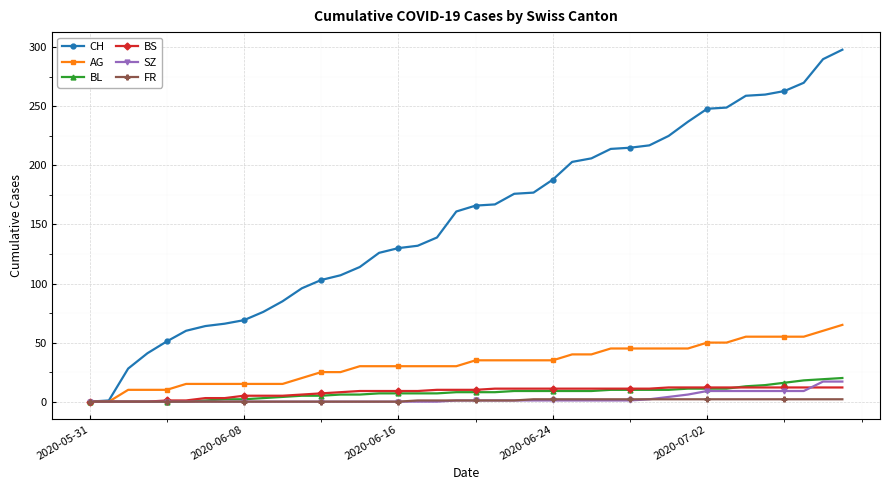

Does the chart display data point markers on the line(s)?

Yes